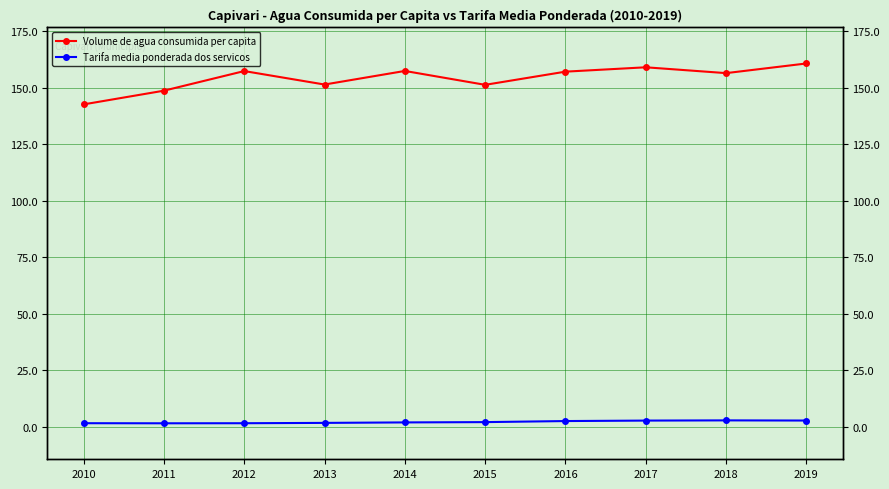

Reading left to right, extract all data points from this chart.

Volume de agua consumida per capita: 142.6	148.6	157.3	151.4	157.4	151.2	157.1	159.0	156.4	160.7
Tarifa media ponderada dos servicos: 1.5	1.5	1.5	1.7	1.9	2.0	2.5	2.7	2.8	2.7